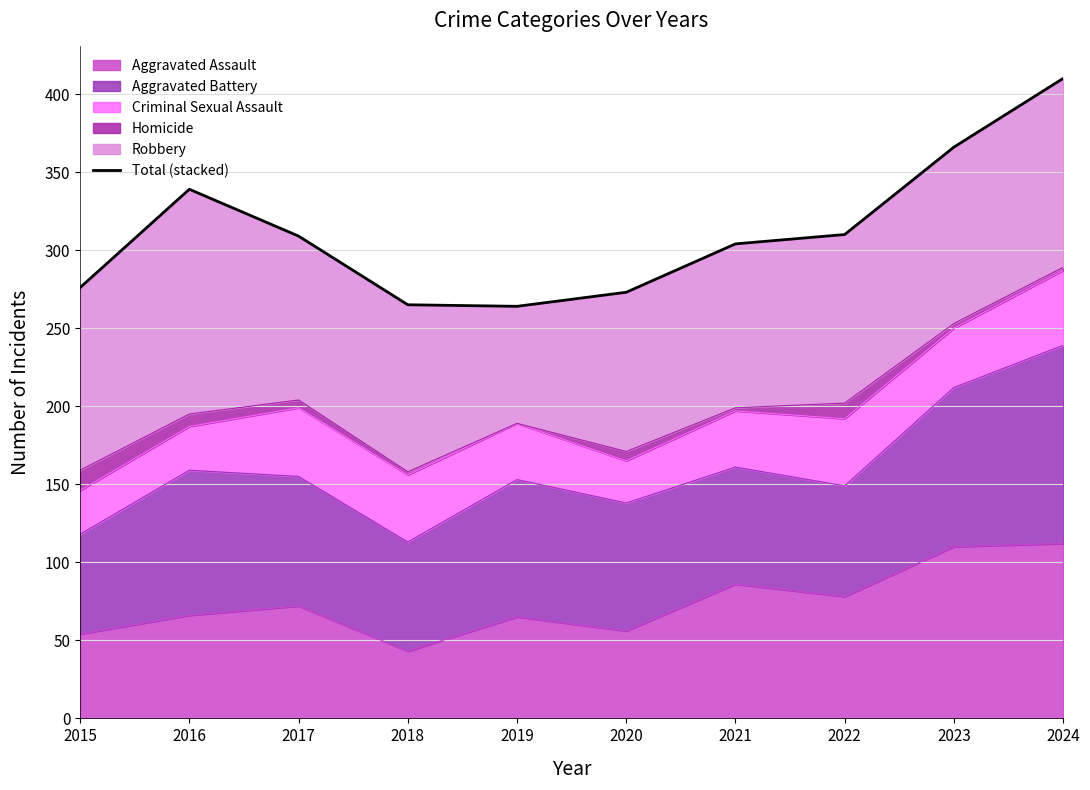

At which label is the value closest to 337?

2016